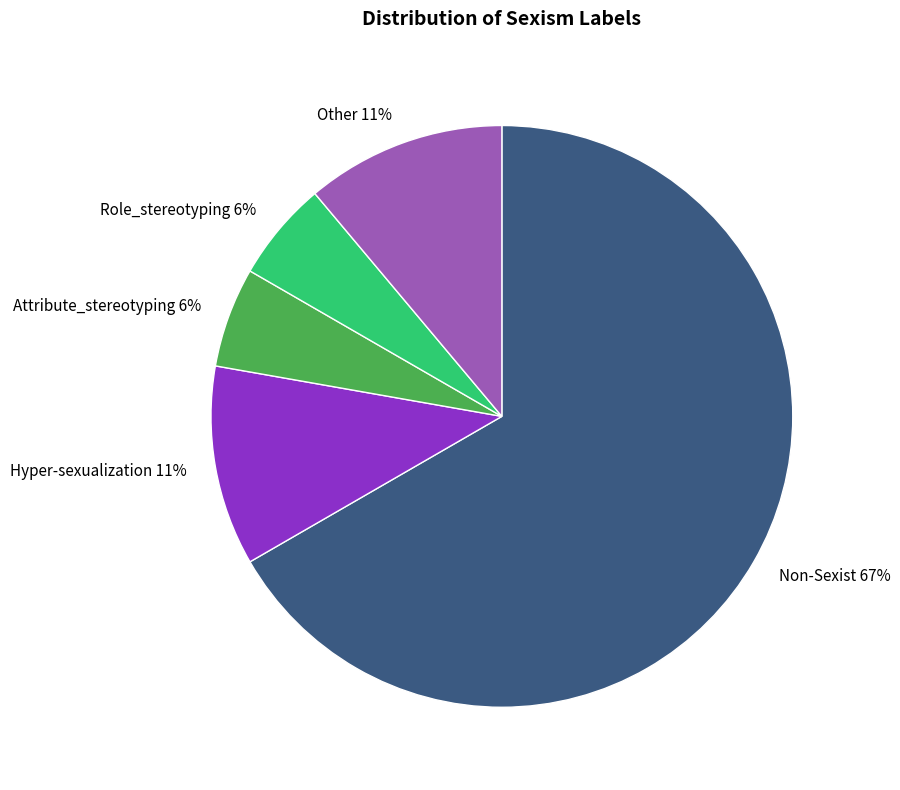

Between Other 11% and Role_stereotyping 6%, which is larger?

Other 11%